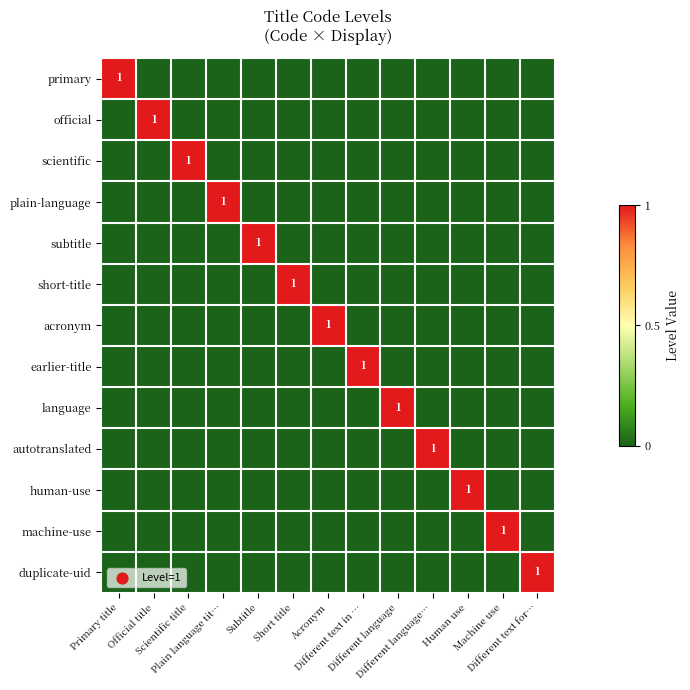

The human-use series shows 1 at Human use. True or false?

True